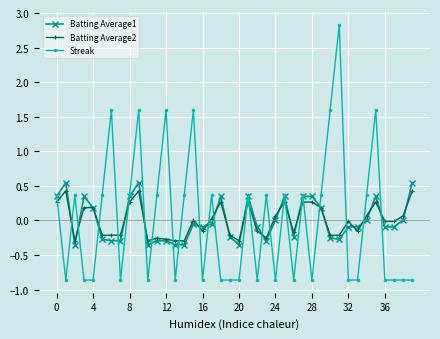

List the series in order of their peak value, lowest first.

Batting Average2, Batting Average1, Streak